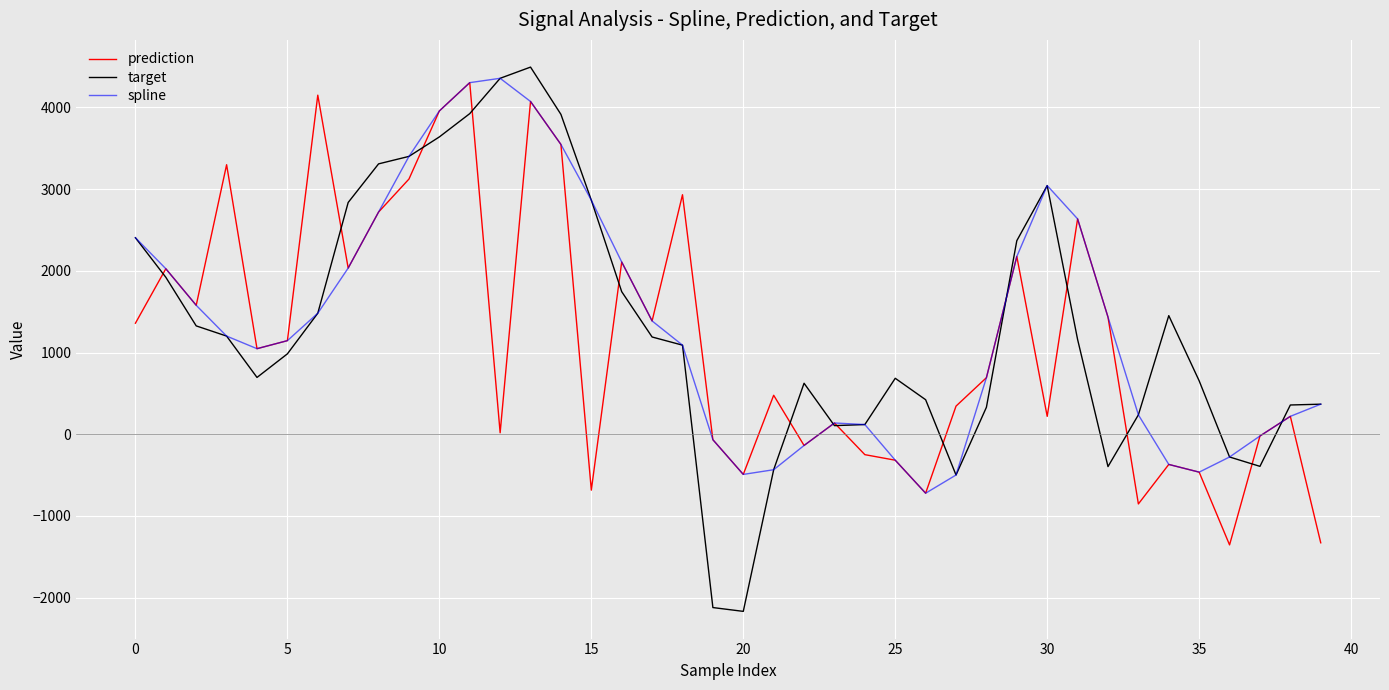

Which series has the largest range (max minus min)?

target